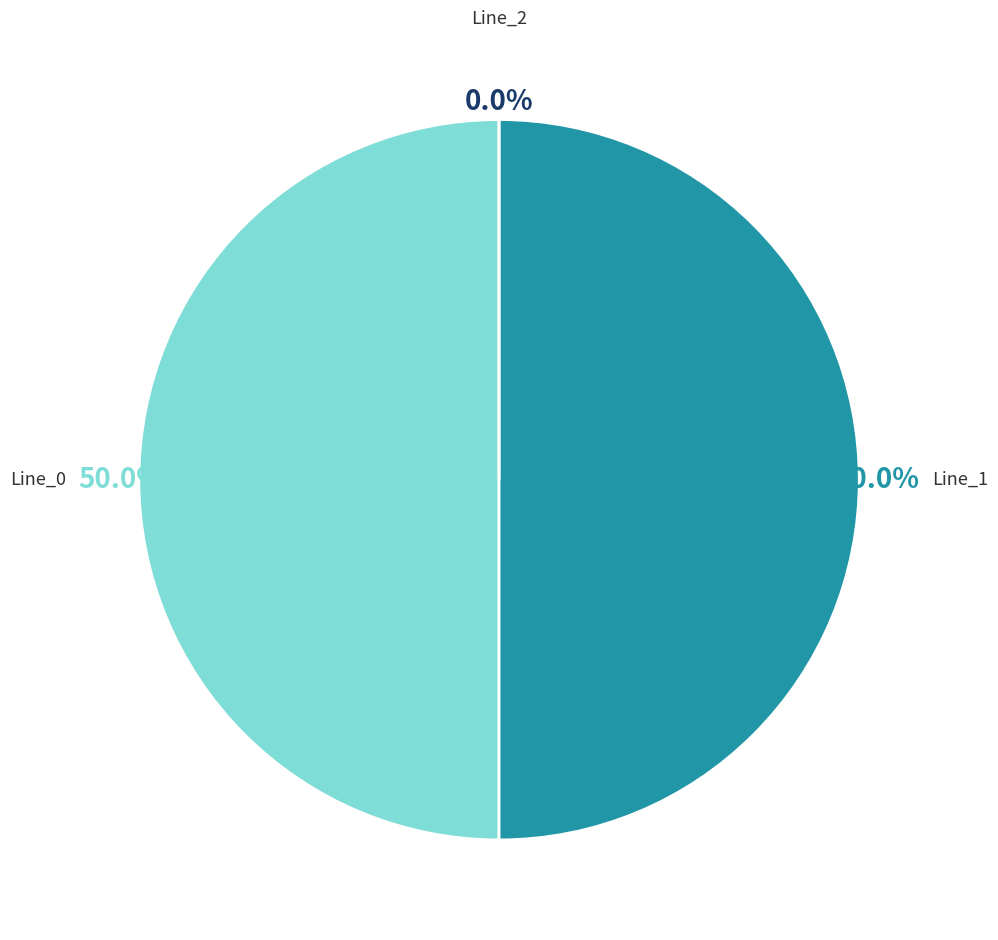

Combined, what portion of the pie is Line_1 and Line_2?

50.0%